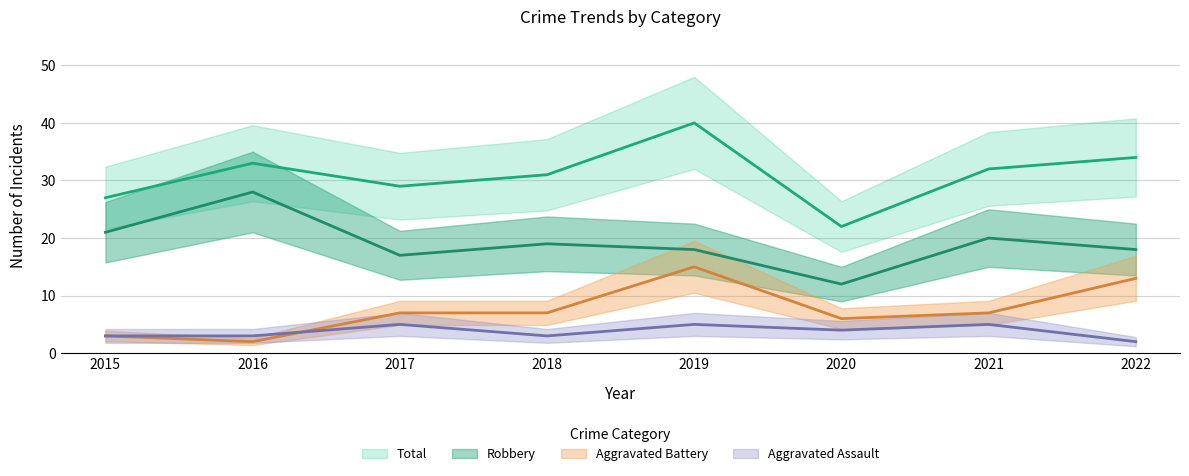

How many times do Aggravated Battery and Aggravated Assault cross each other?

1